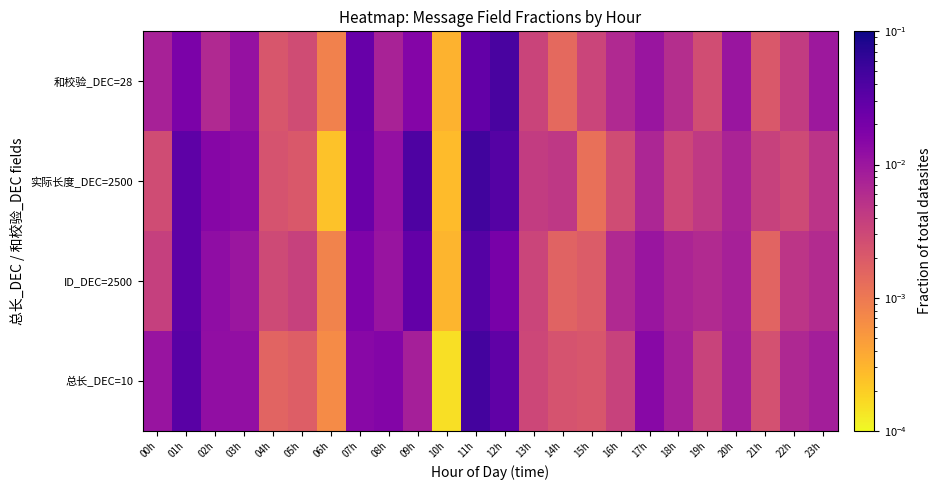

Count the number of data series in this chart.

4